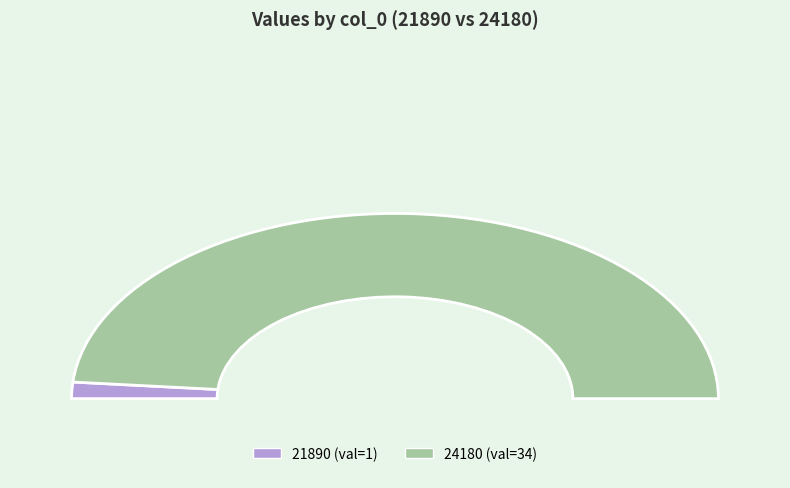

Is there any slice that represents more than half of the pie?

Yes